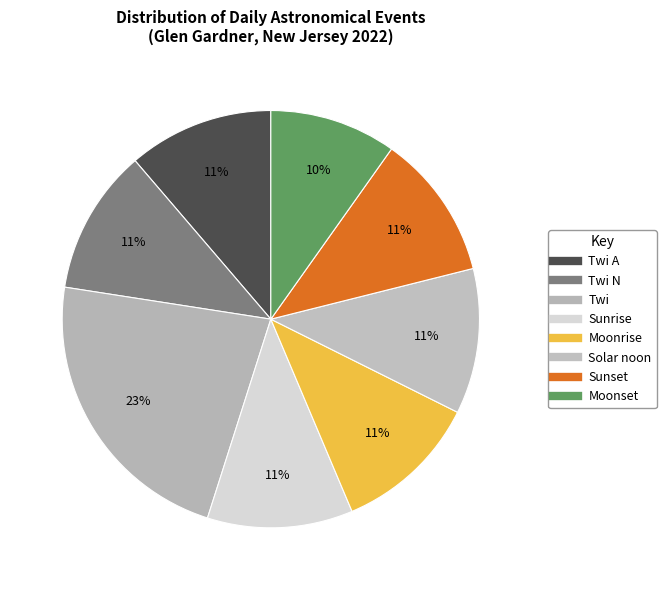

Count the number of slices in the pie.

8